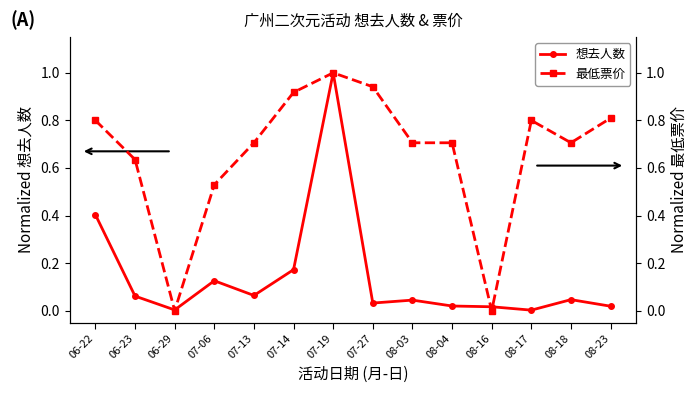

The 想去人数 series shows 0.0 at 08-16. True or false?

True